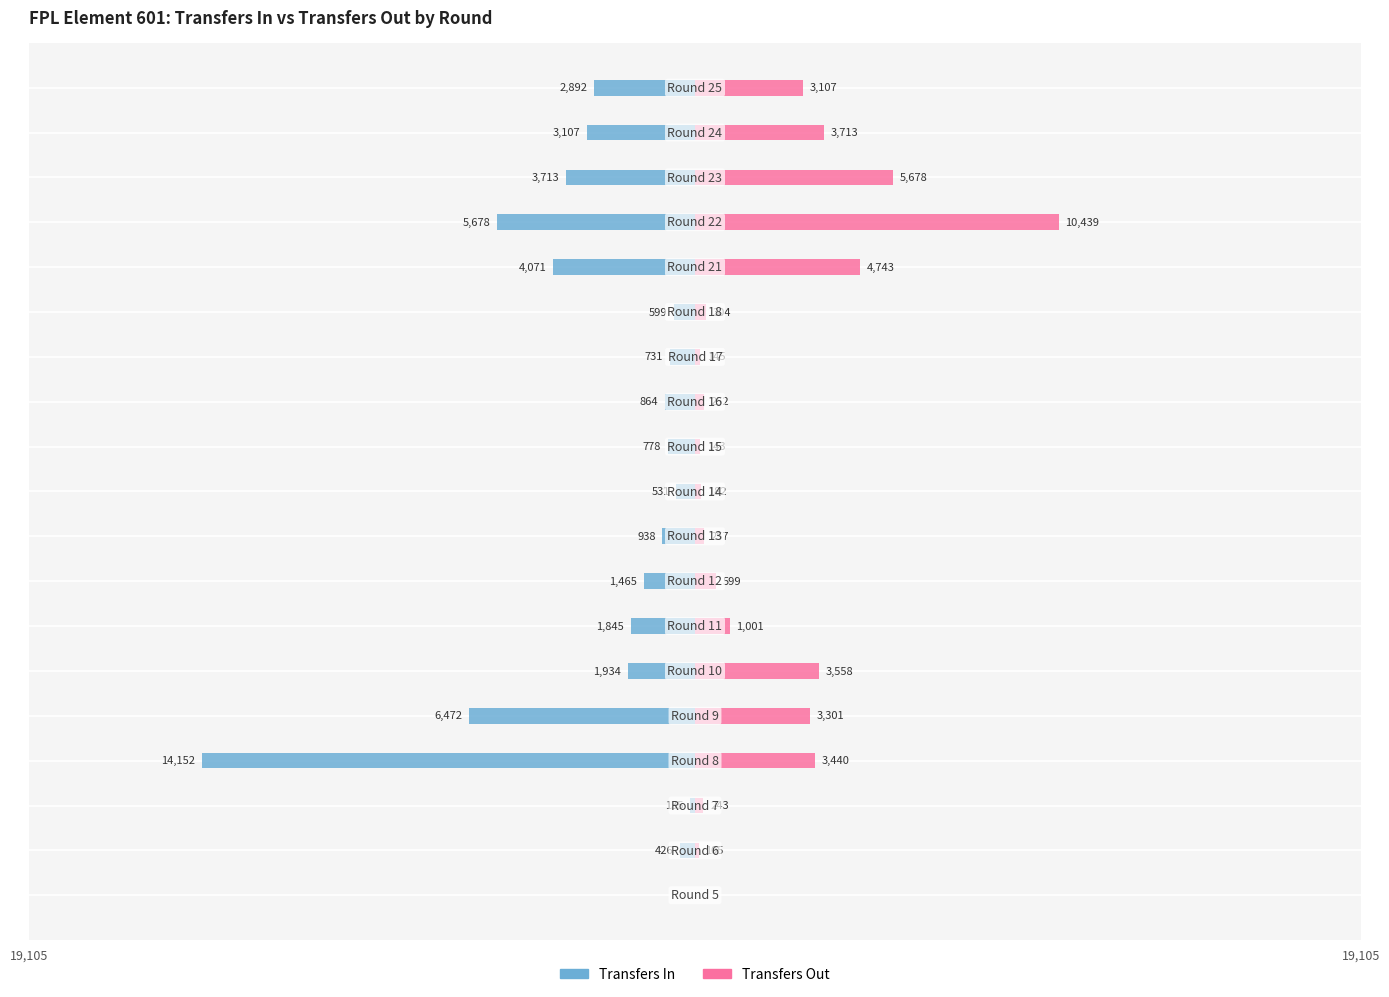

Reading left to right, transcribe all the data shown in this chart.

Transfers In: 0=0	1=-426	2=-135	3=-14152	4=-6472	5=-1934	6=-1845	7=-1465	8=-938	9=-531	10=-778	11=-864	12=-731	13=-599	14=-4071	15=-5678	16=-3713	17=-3107	18=-2892
Transfers Out: 0=0	1=105	2=243	3=3440	4=3301	5=3558	6=1001	7=599	8=257	9=182	10=143	11=252	12=145	13=304	14=4743	15=10439	16=5678	17=3713	18=3107